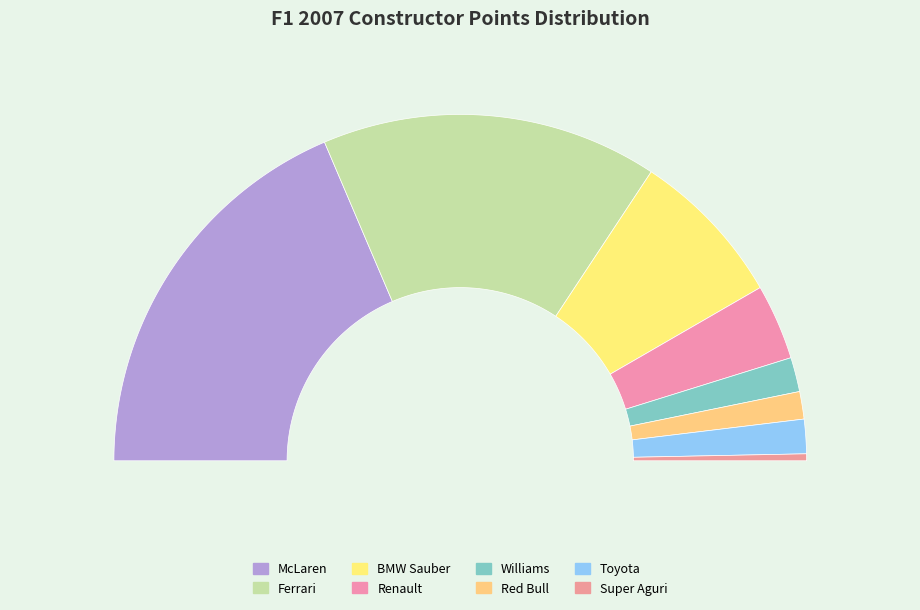

To the nearest percent, what is the difference between the largest and smallest slice percentages?

37%